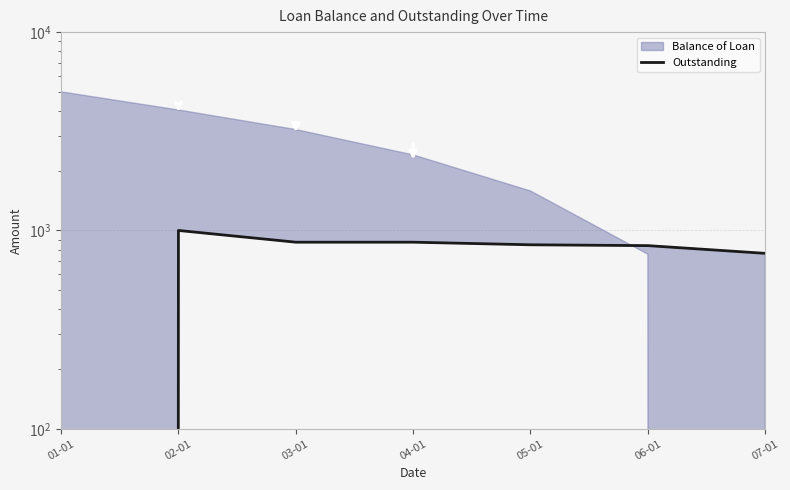

Where is the first local maximum?

02-01